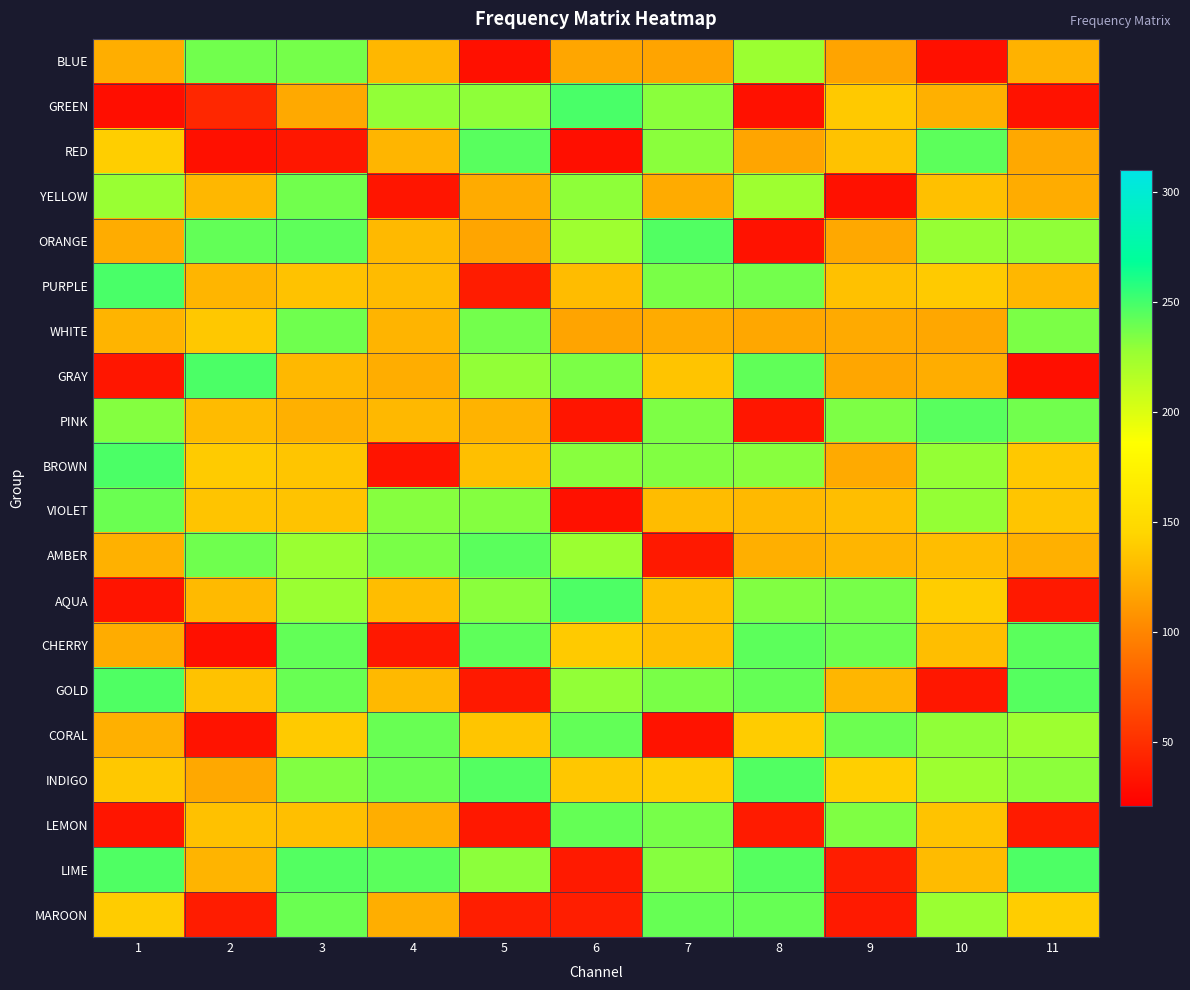

Which has a higher value, 1 or 2?

2